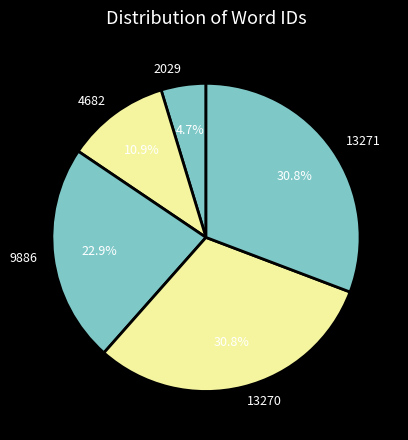

The 4682 slice represents 23% of the pie. True or false?

False